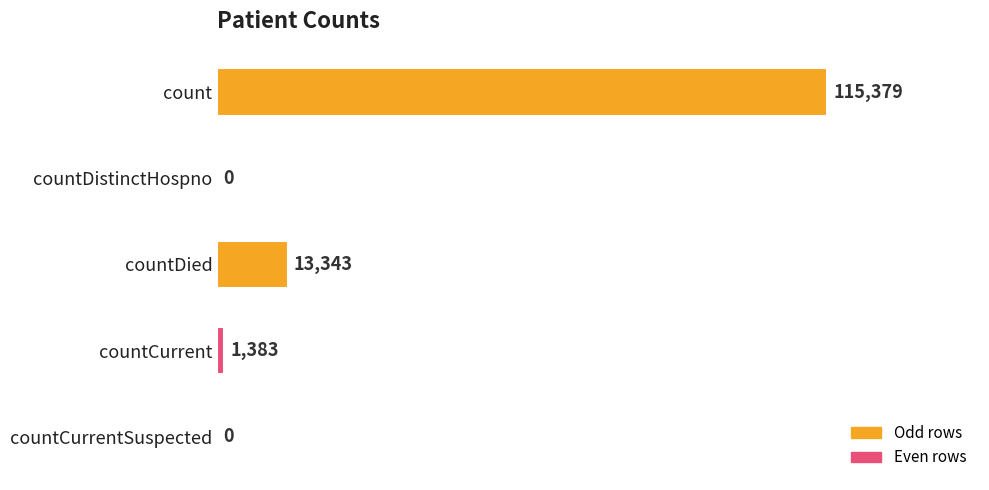

How many distinct data groups are displayed?

1